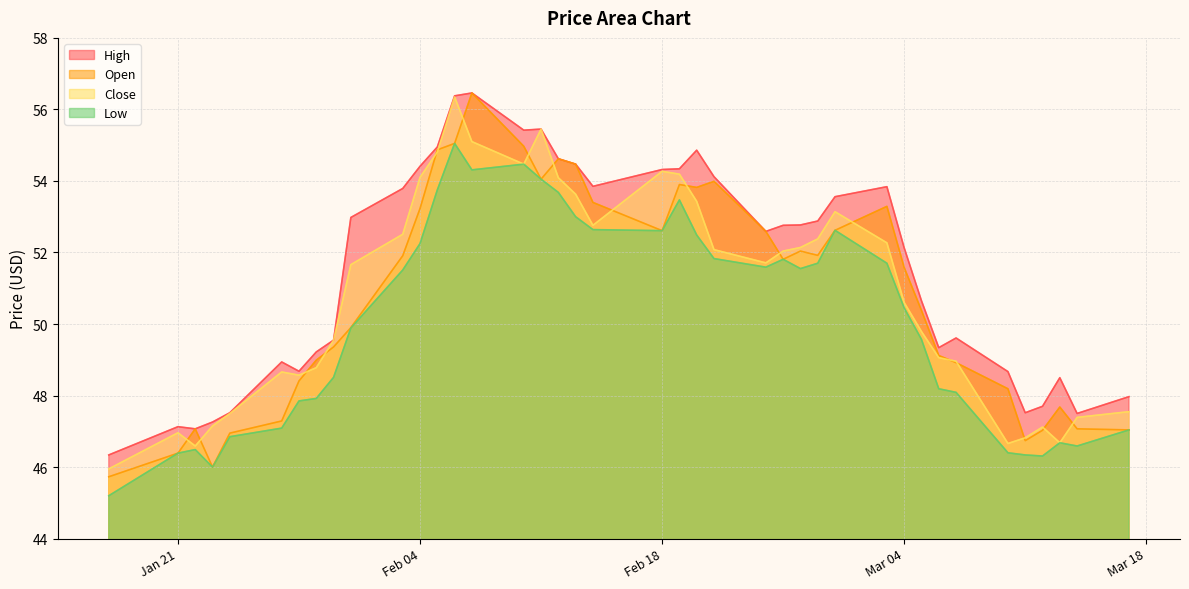

Which series changed the most between 2025-01-22 and 2025-03-10?

high